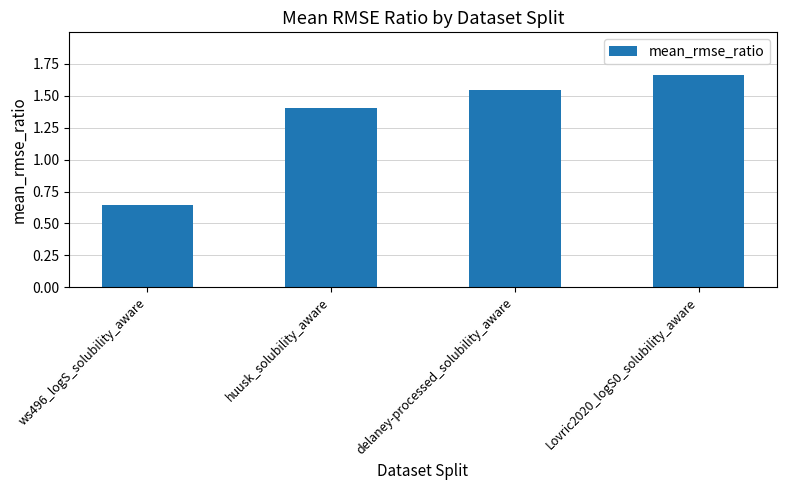

At which label is the value closest to 1?

ws496_logS_solubility_aware